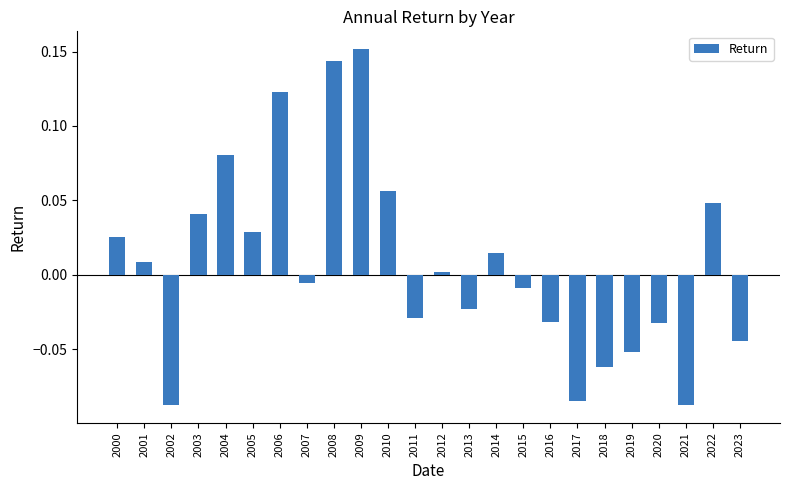

How many data points are less than 0?

12